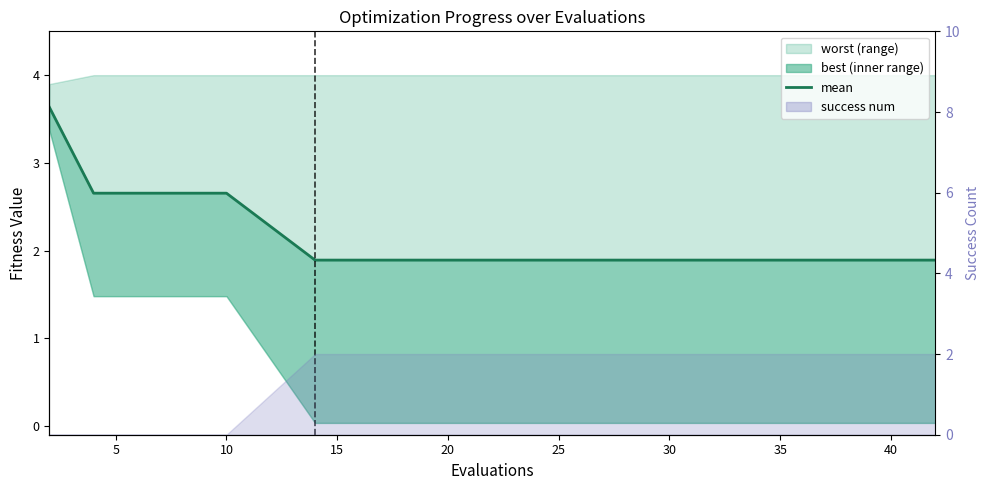

The value at 0 is 6.3. True or false?

False